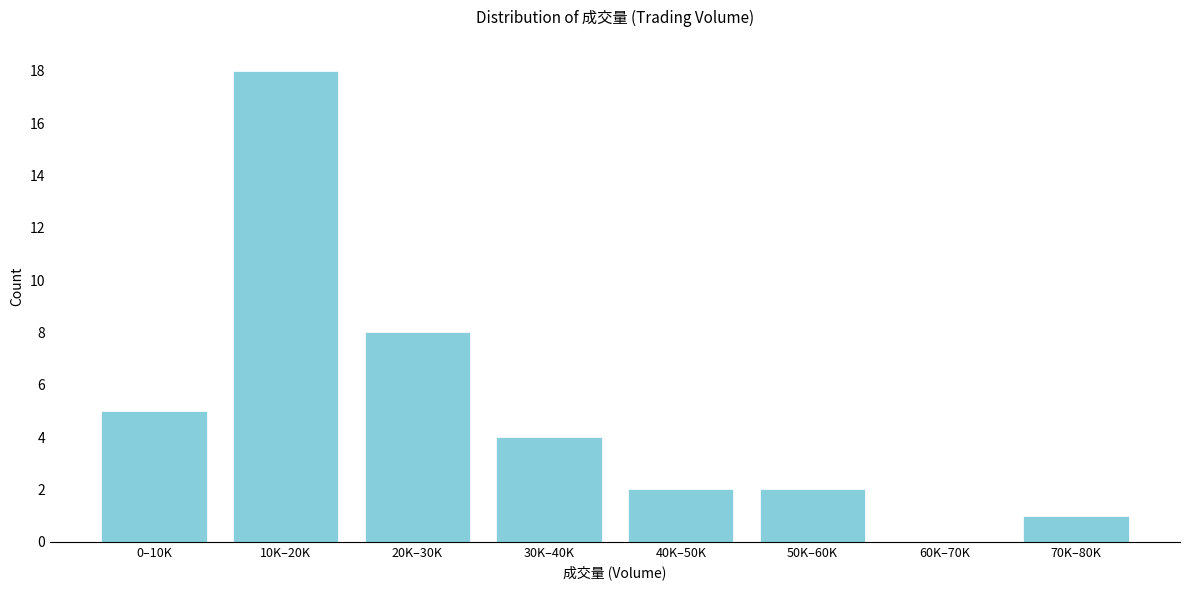

Reading left to right, extract all data points from this chart.

0–10K=5	10K–20K=18	20K–30K=8	30K–40K=4	40K–50K=2	50K–60K=2	60K–70K=0	70K–80K=1